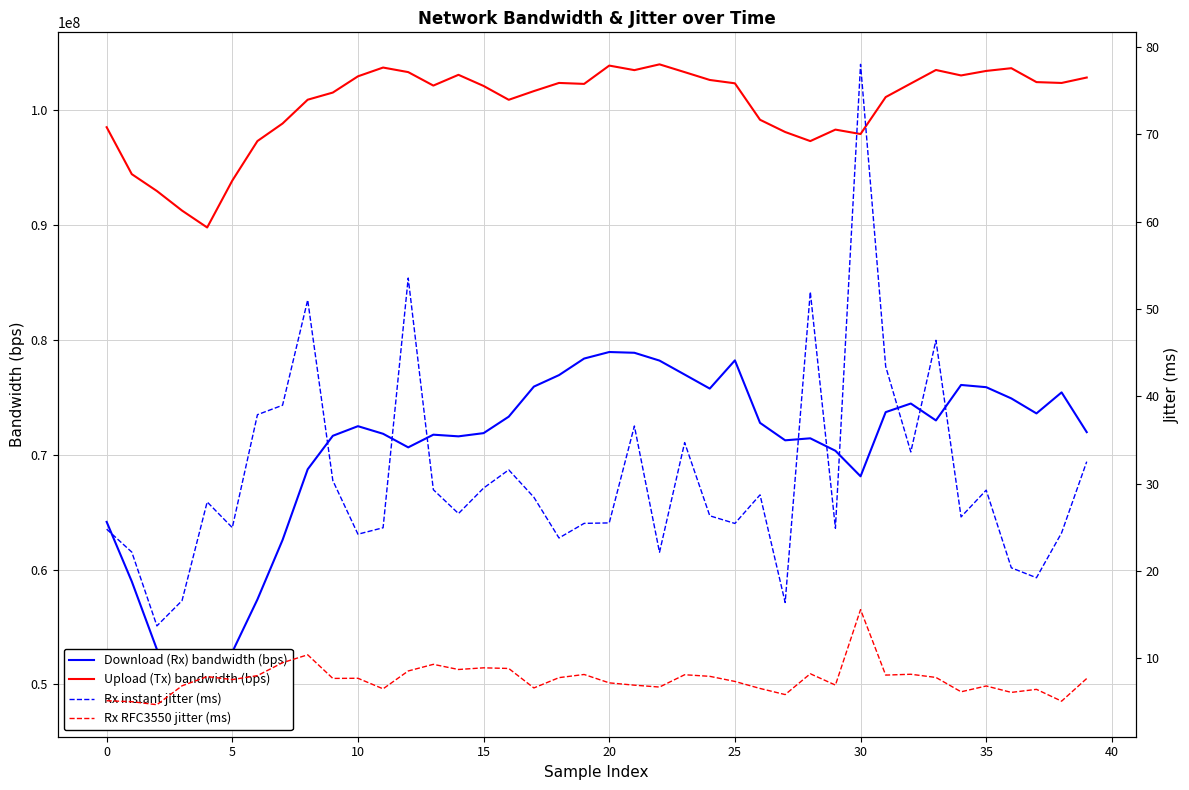

What is the average value of the Rx RFC3550 jitter (ms) series?

7.6